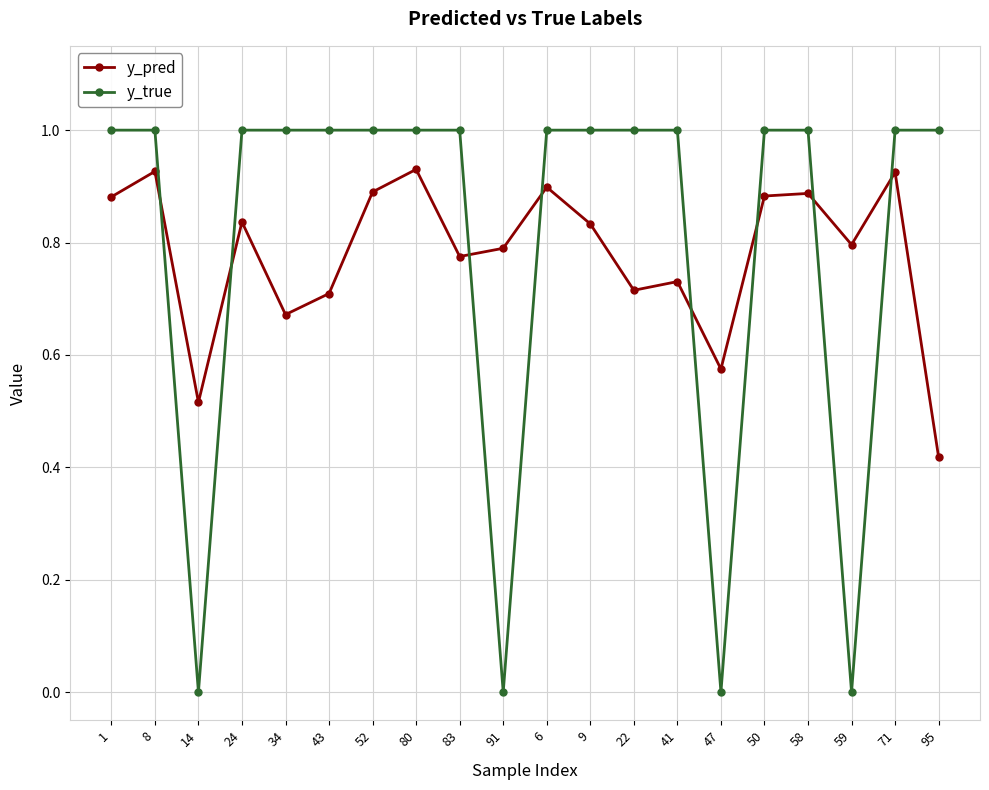

At how many categories does at least one series exceed 0?

20